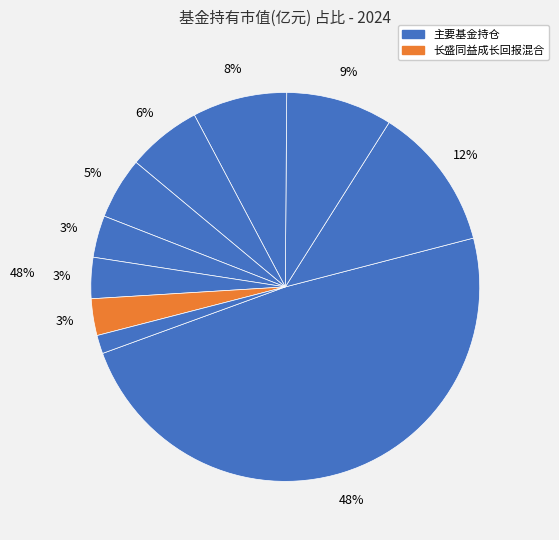

To the nearest percent, what is the average slice percentage?

10%